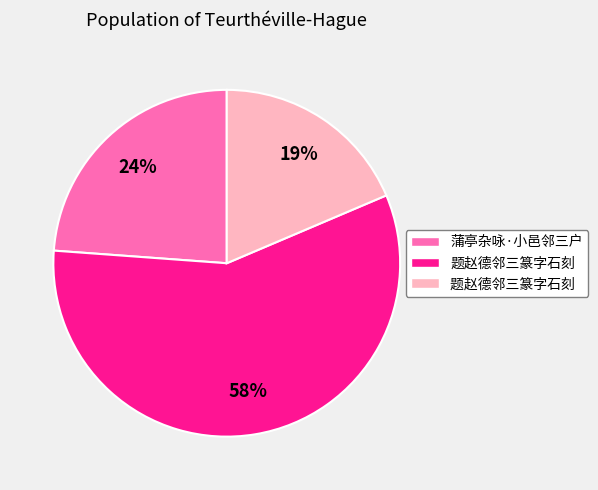

How many segments does this pie chart have?

3